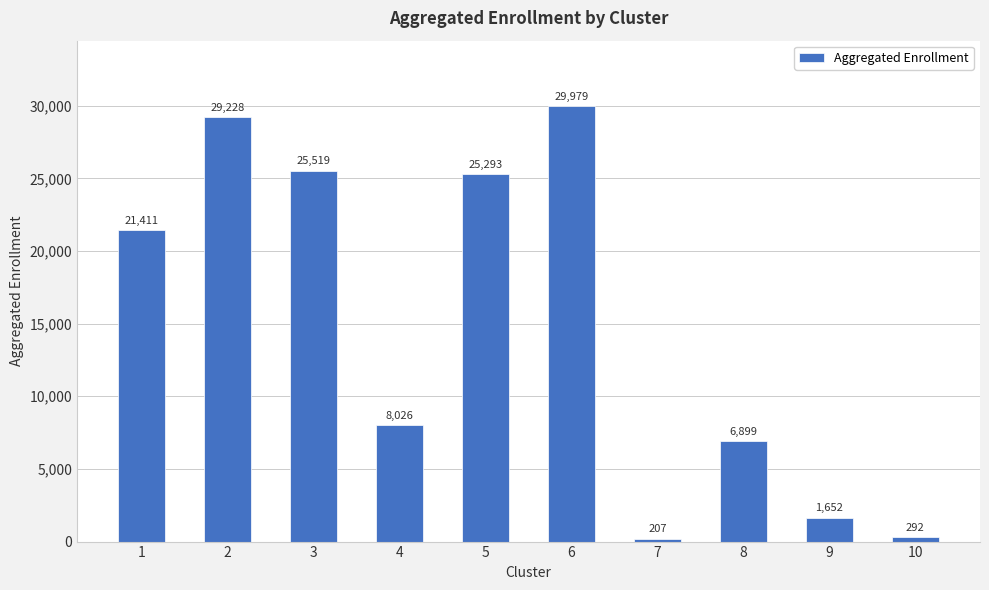

What is the average value?

14851